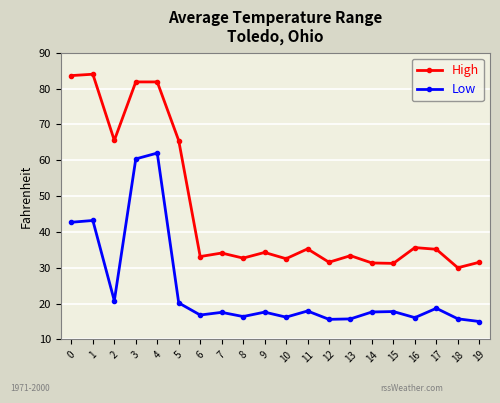

Rank the series by their average value, from lowest to highest.

Low, High